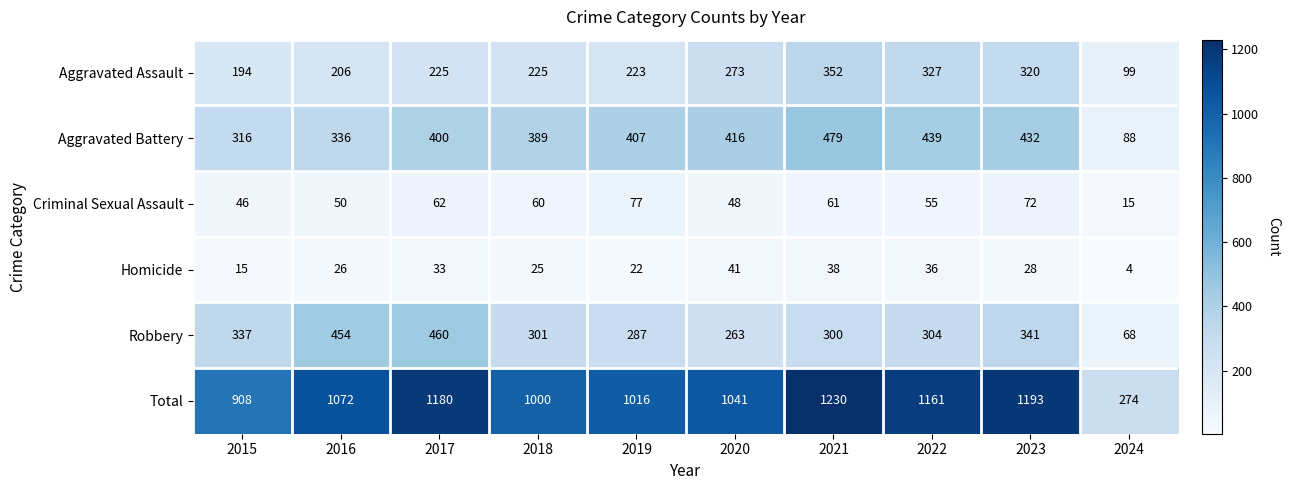

Count the number of categories in the chart.

10